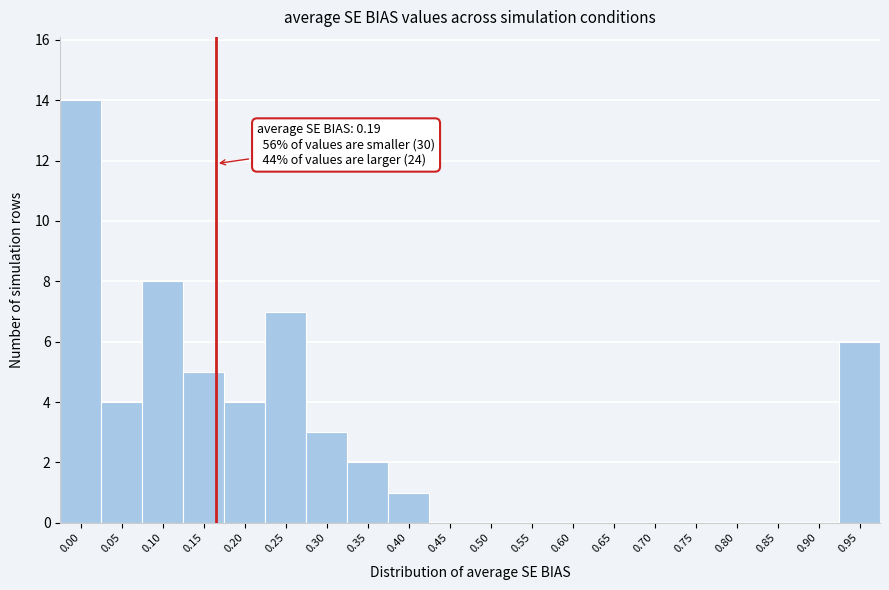

Reading right to left, extract all data points from this chart.

0.95=6	0.90=0	0.85=0	0.80=0	0.75=0	0.70=0	0.65=0	0.60=0	0.55=0	0.50=0	0.45=0	0.40=1	0.35=2	0.30=3	0.25=7	0.20=4	0.15=5	0.10=8	0.05=4	0.00=14